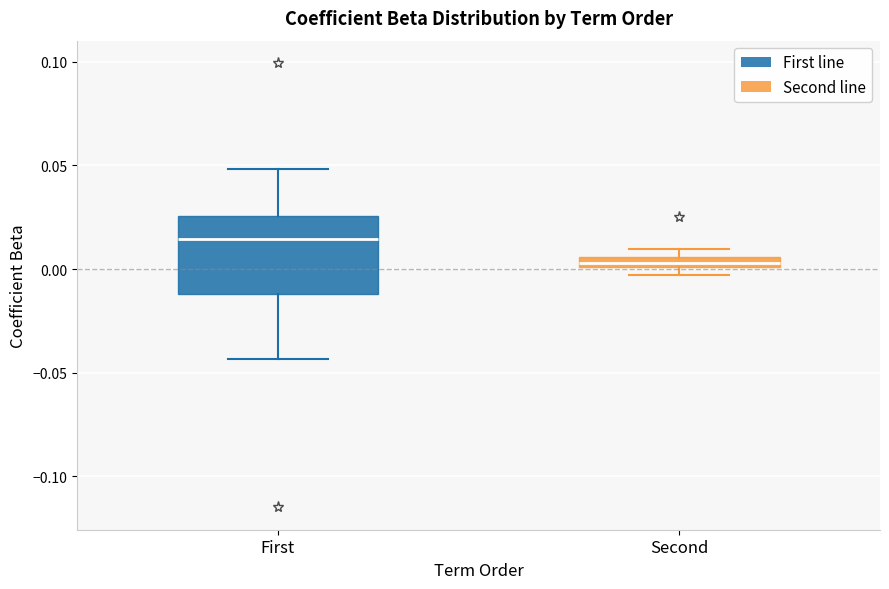

Which box is the tallest, from its lower edge to its upper edge?

First